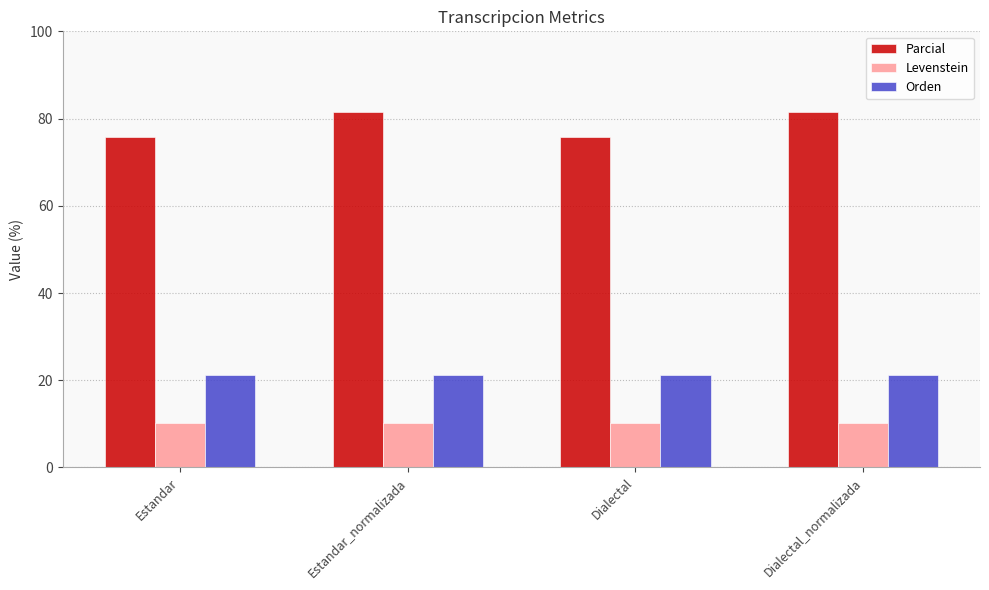

What is the label of the 2nd bar from the left?

Estandar_normalizada